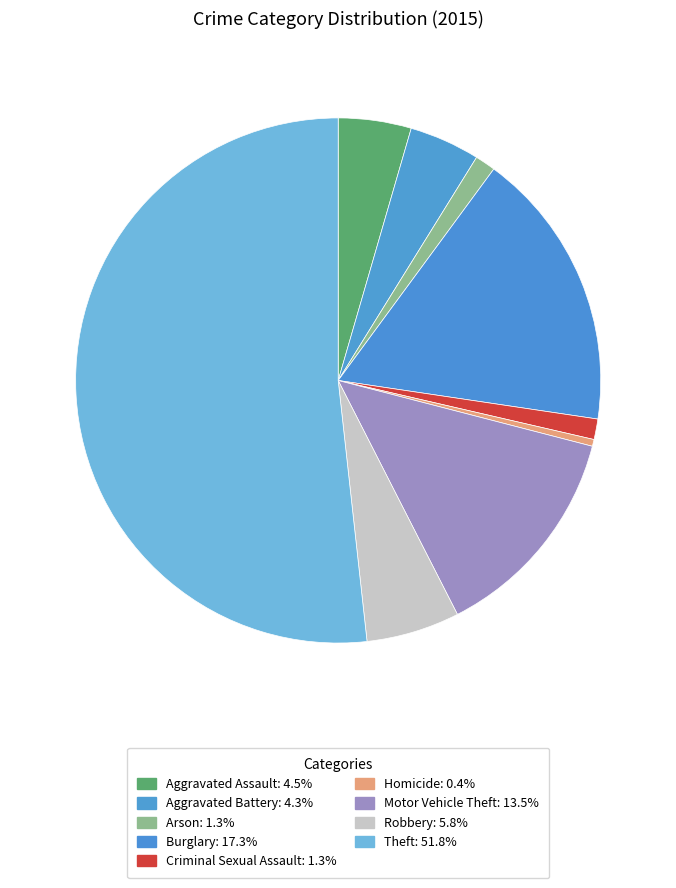

To the nearest percent, what is the combined percentage of Theft and Robbery?

58%